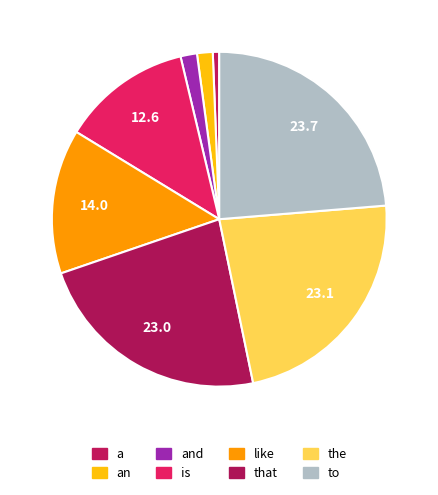

Count the number of slices in the pie.

8